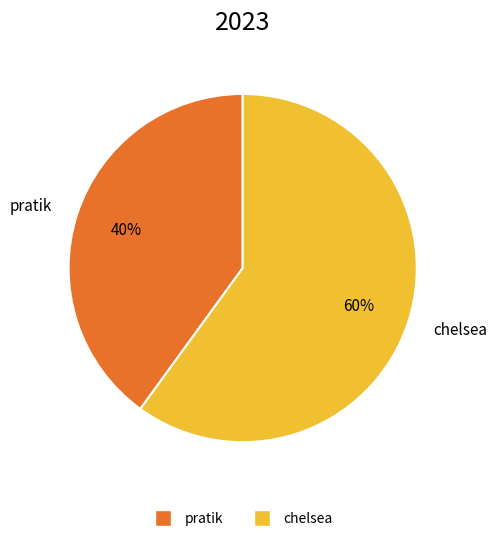

To the nearest percent, what portion does chelsea represent?

60%